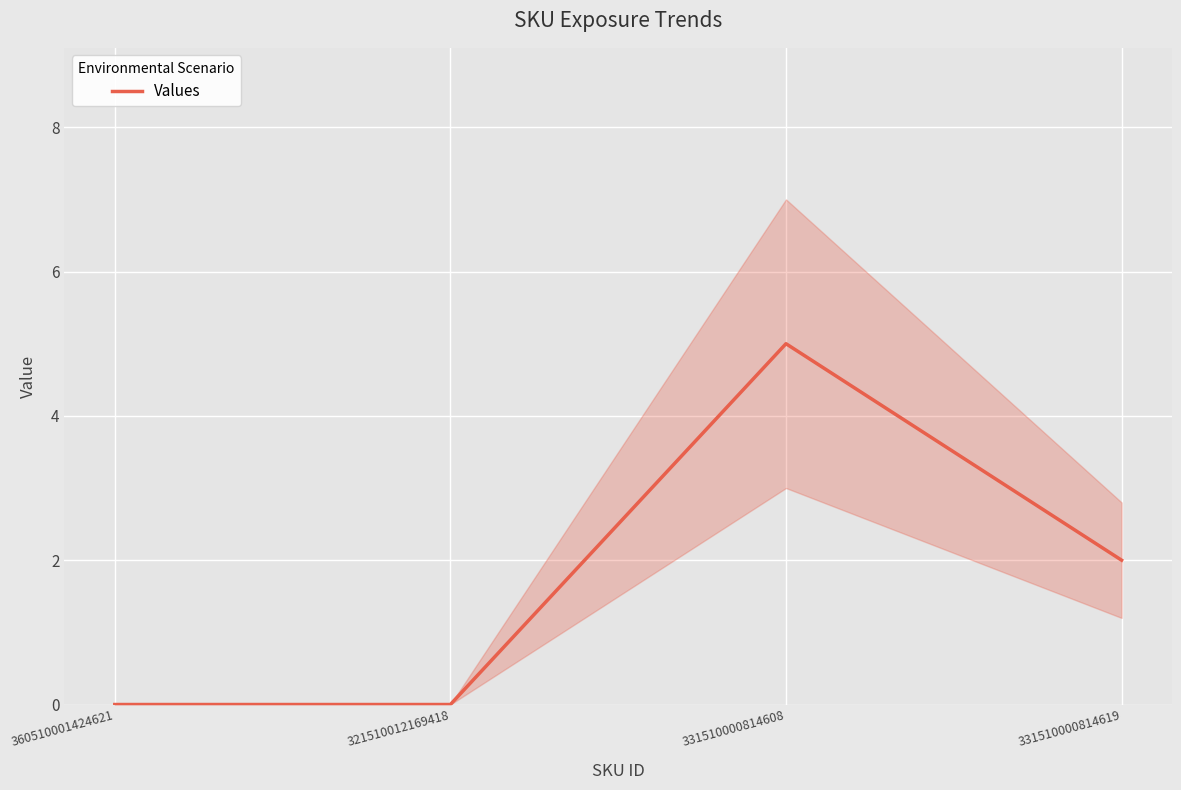

What is the value of the 3rd point from the left?

5